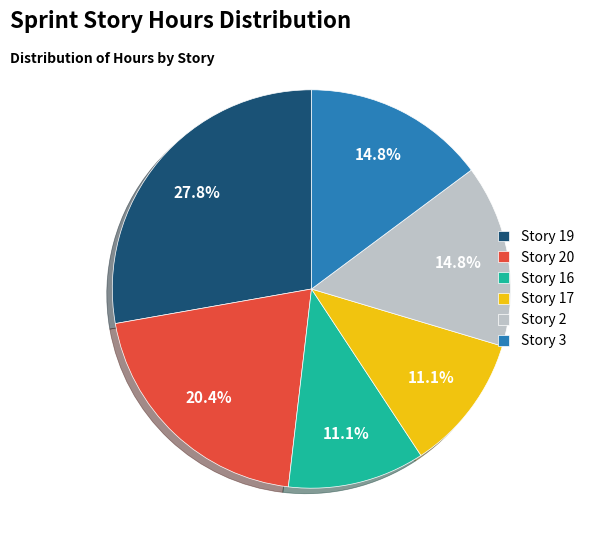

How much of the chart is everything except Story 19?

72.2%